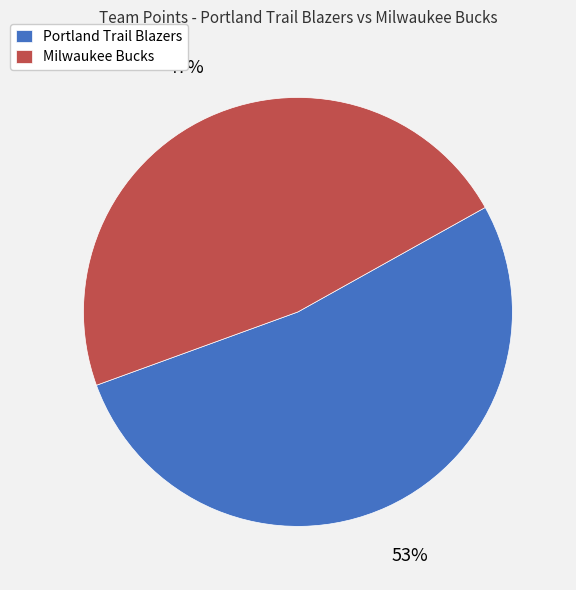

Do Milwaukee Bucks and Portland Trail Blazers together represent more than half of the pie?

Yes